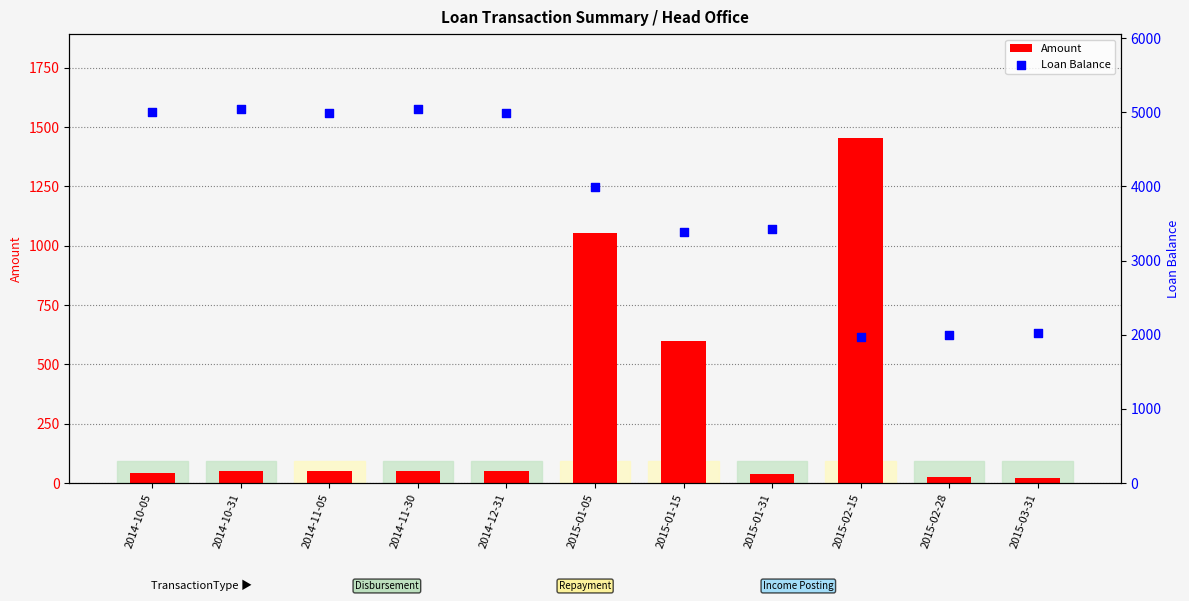

Is the value of Loan Balance at 2015-02-15 greater than the value of Amount at 2015-03-31?

Yes